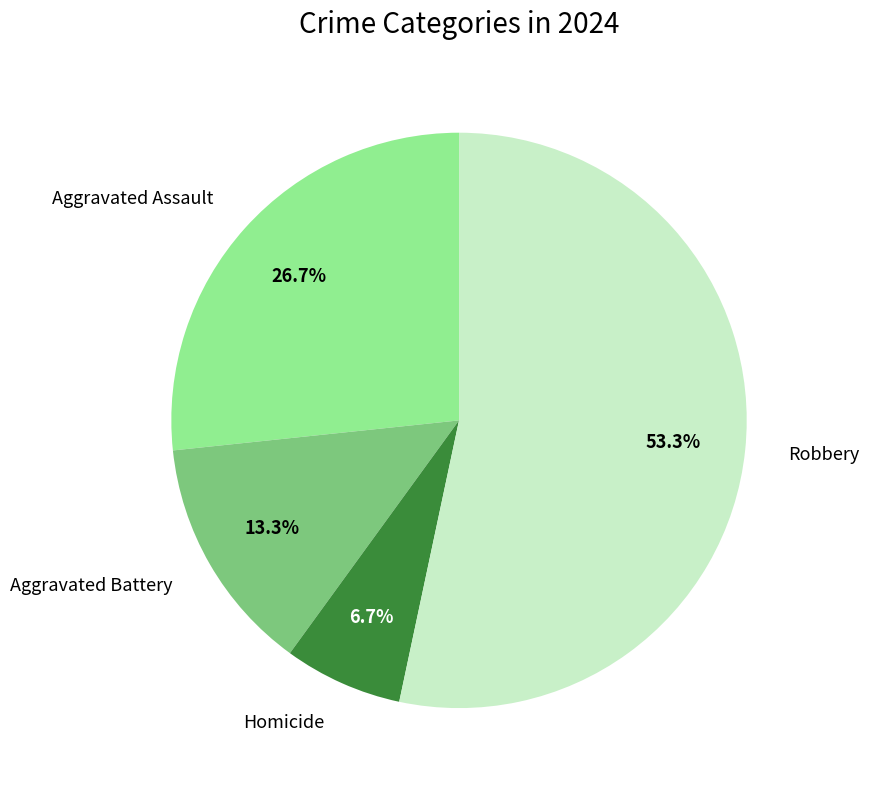

What is the largest slice in the pie chart?

Robbery